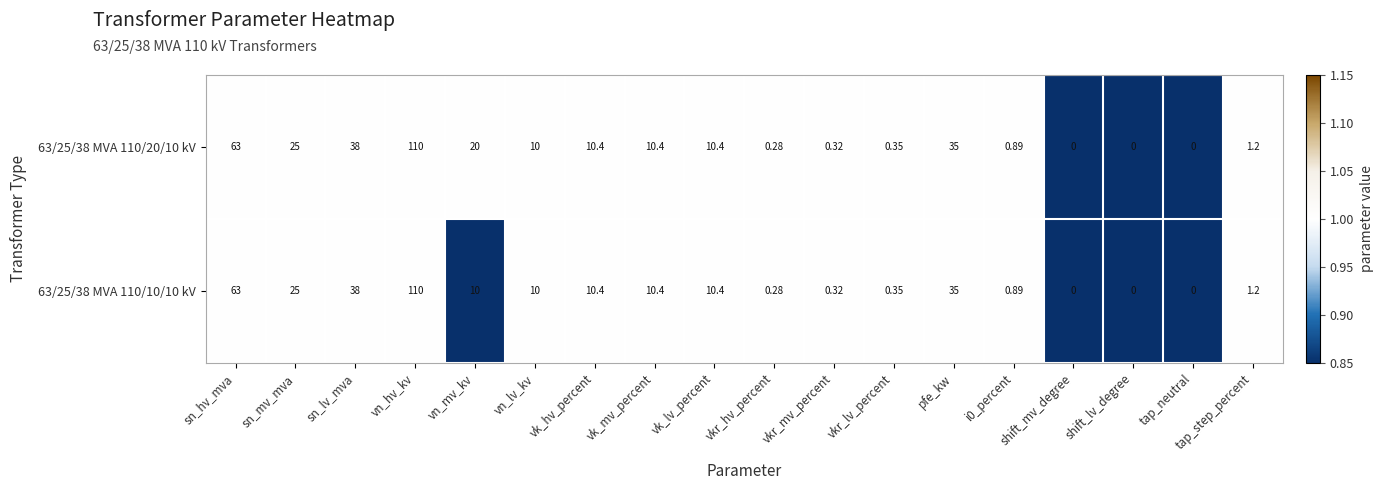

Where is 63/25/38 MVA 110/20/10 kV nearest to the value 55?

sn_hv_mva